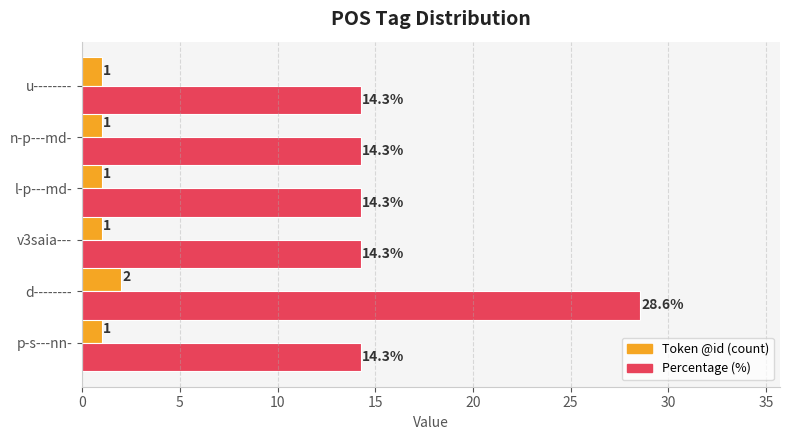

The Token @id (count) series shows 3.5 at d--------. True or false?

False